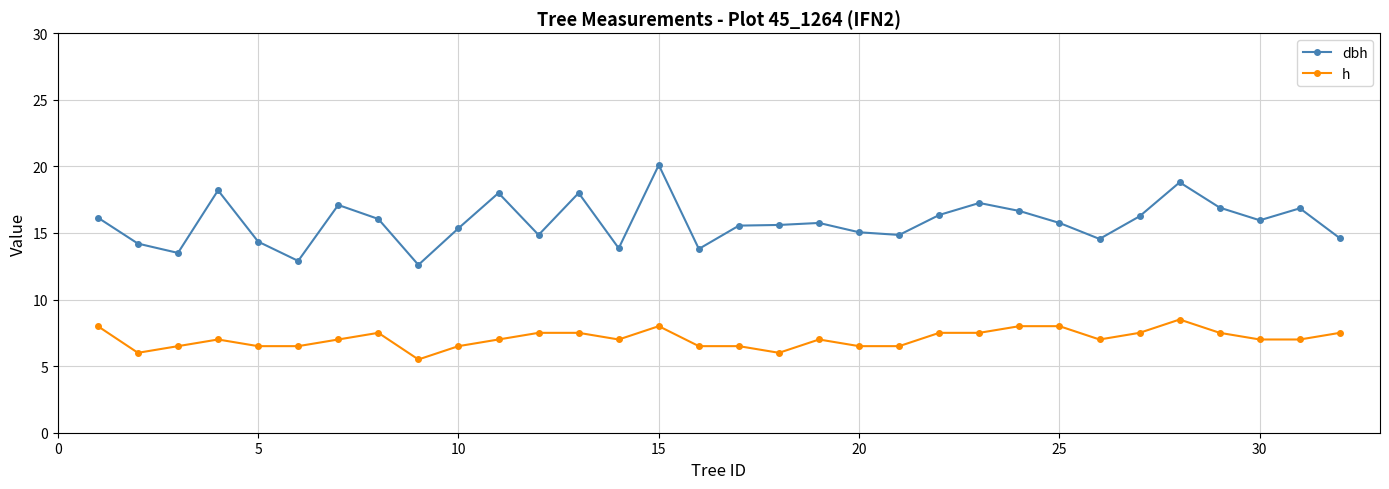

Which series has the widest spread of values?

dbh